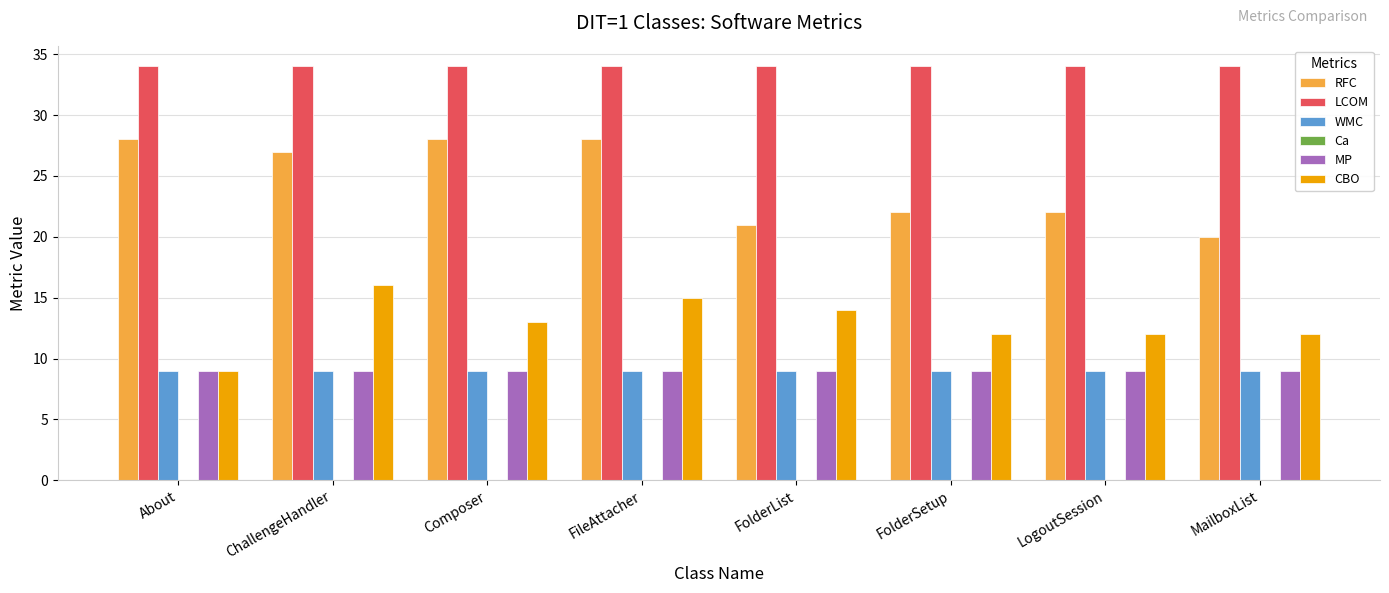

What is the maximum value shown in the chart?

34